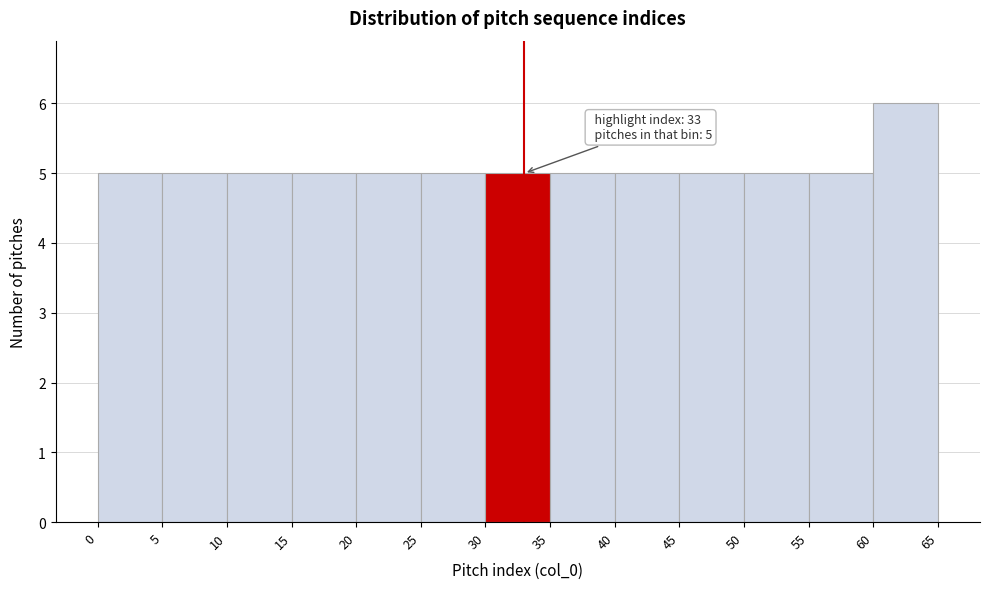

Over which range of the x-axis is the bar tallest?

60 to 65